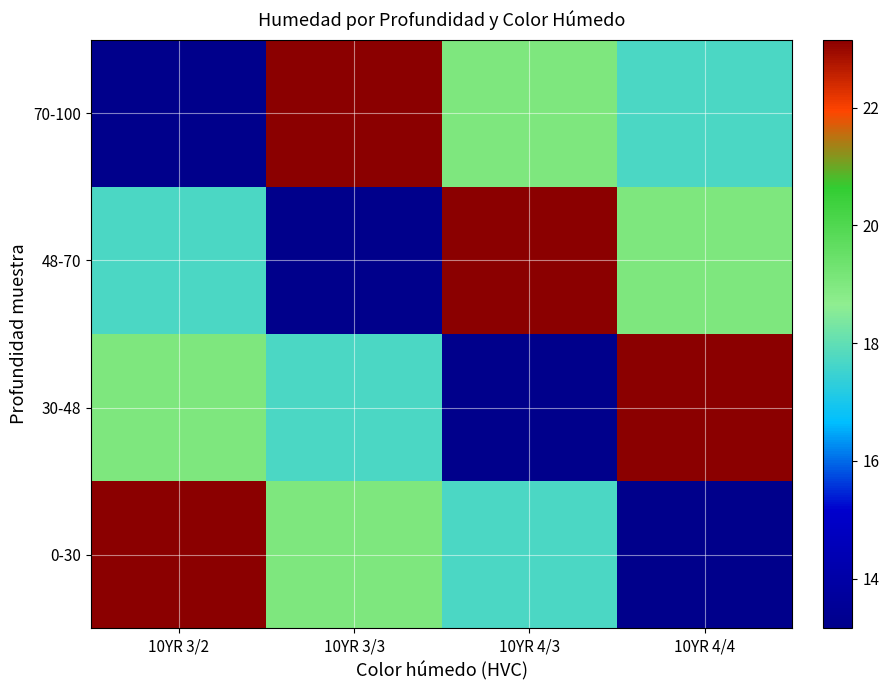

At 10YR 4/3, list the series in order from largest to smallest.

48-70, 70-100, 0-30, 30-48